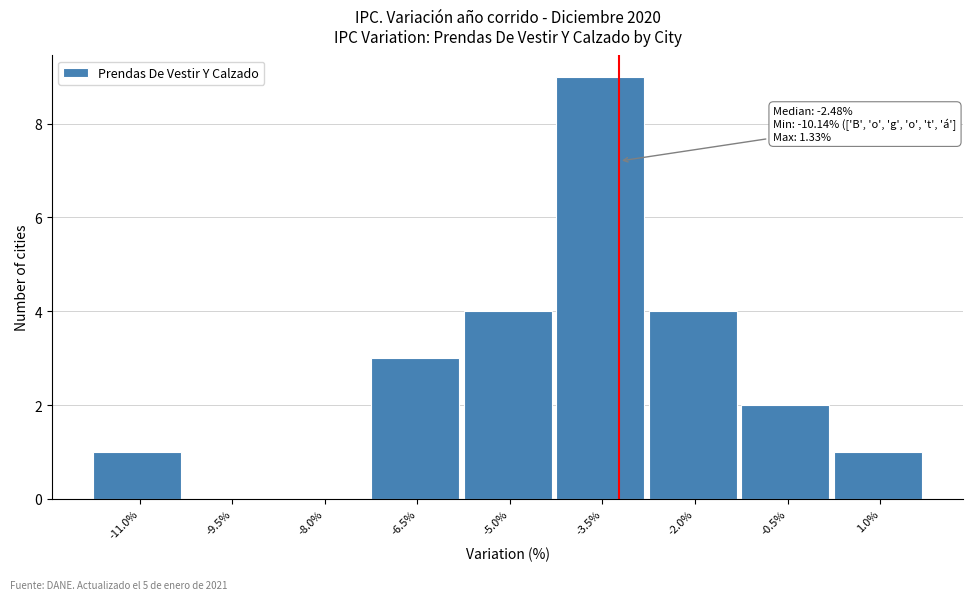

Reading left to right, list all the values displayed in this chart.

-11.0%=1	-9.5%=0	-8.0%=0	-6.5%=3	-5.0%=4	-3.5%=9	-2.0%=4	-0.5%=2	1.0%=1